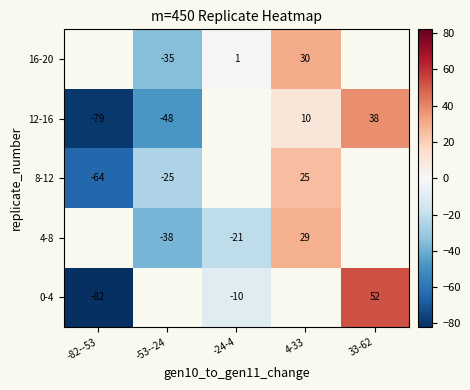

The 4-8 series shows -55 at -53--24. True or false?

False